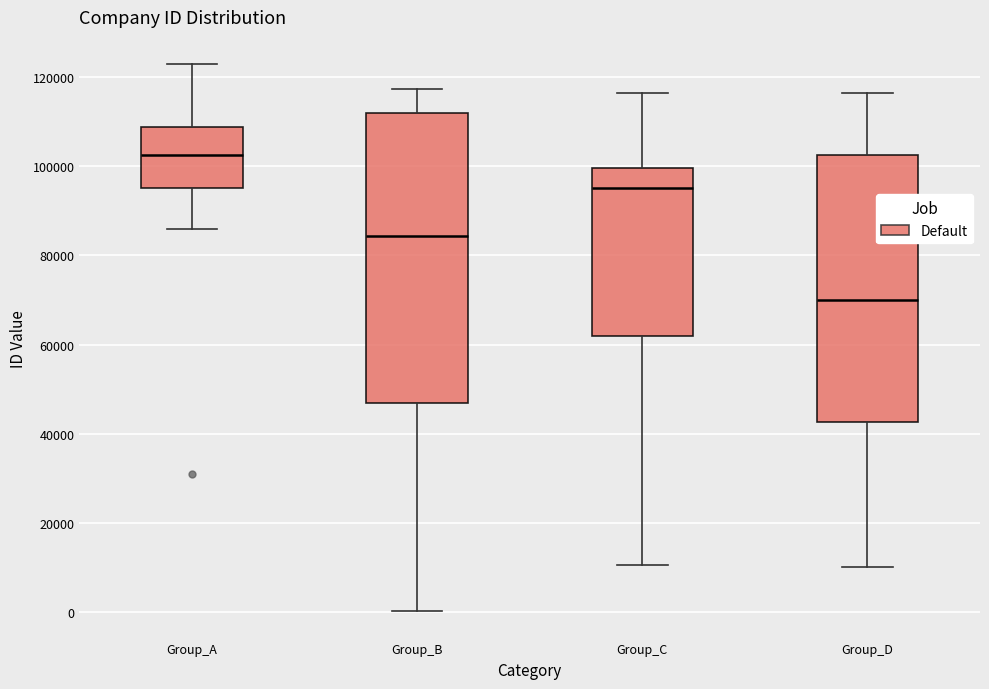

Reading left to right, read every box against the y-axis: the position of its median line, the range the box covers, and the ends of its whiskers. The values are not printed on the chart, so give them approximately, as read against the axis.

Group_A: median 102000, box 96000 to 108000, whiskers 86000 to 122000
Group_B: median 84000, box 46000 to 112000, whiskers 0 to 118000
Group_C: median 96000, box 62000 to 100000, whiskers 10000 to 116000
Group_D: median 70000, box 42000 to 102000, whiskers 10000 to 116000